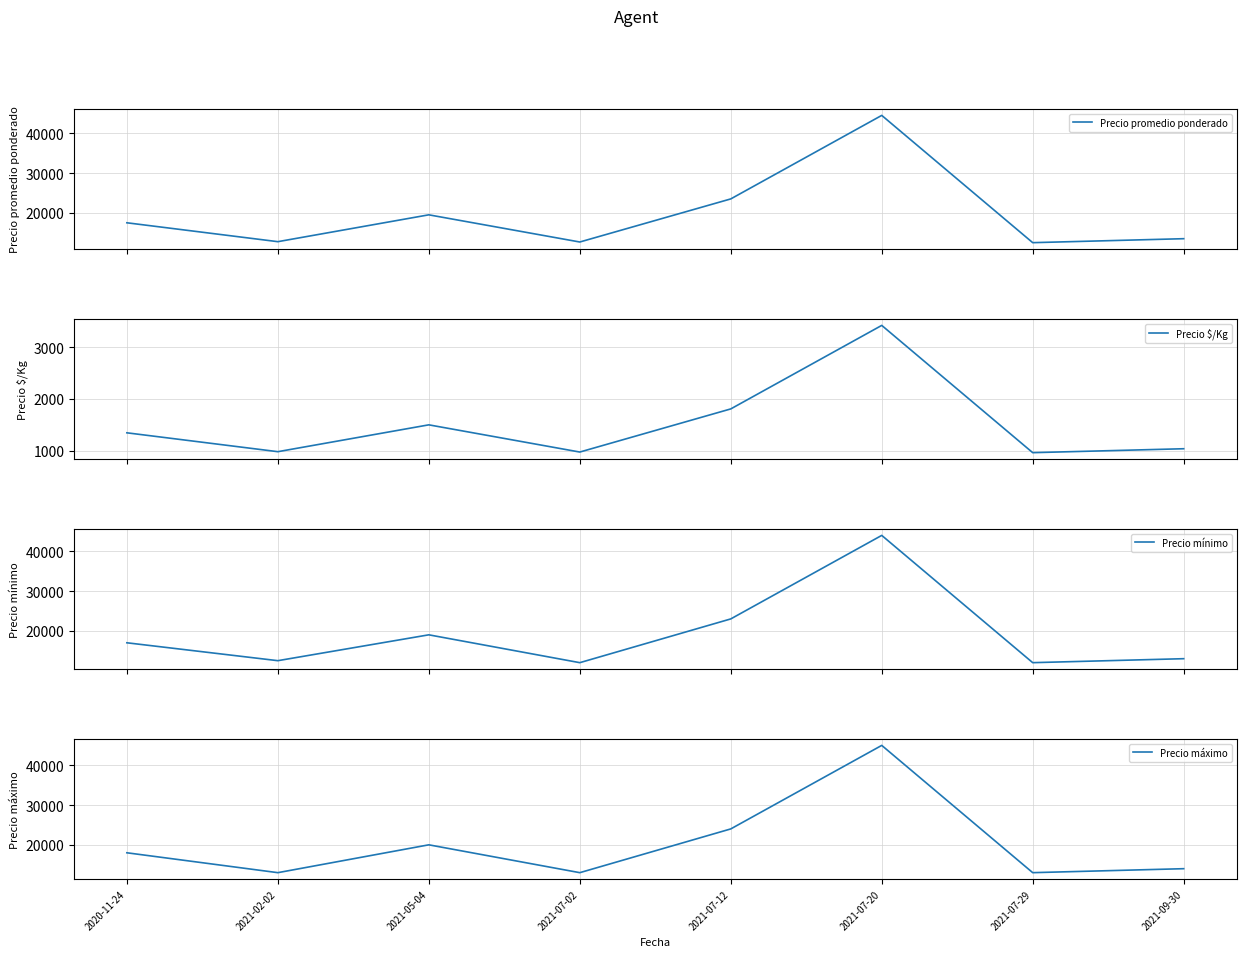

What is the difference between the highest and lowest values at 2021-02-02?

12019